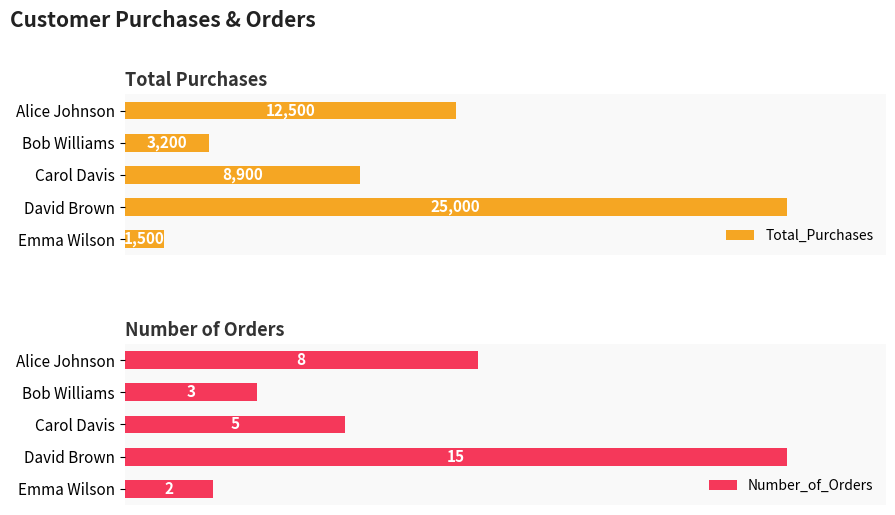

What is the value of the Number_of_Orders bar at the 3rd from the left?

5